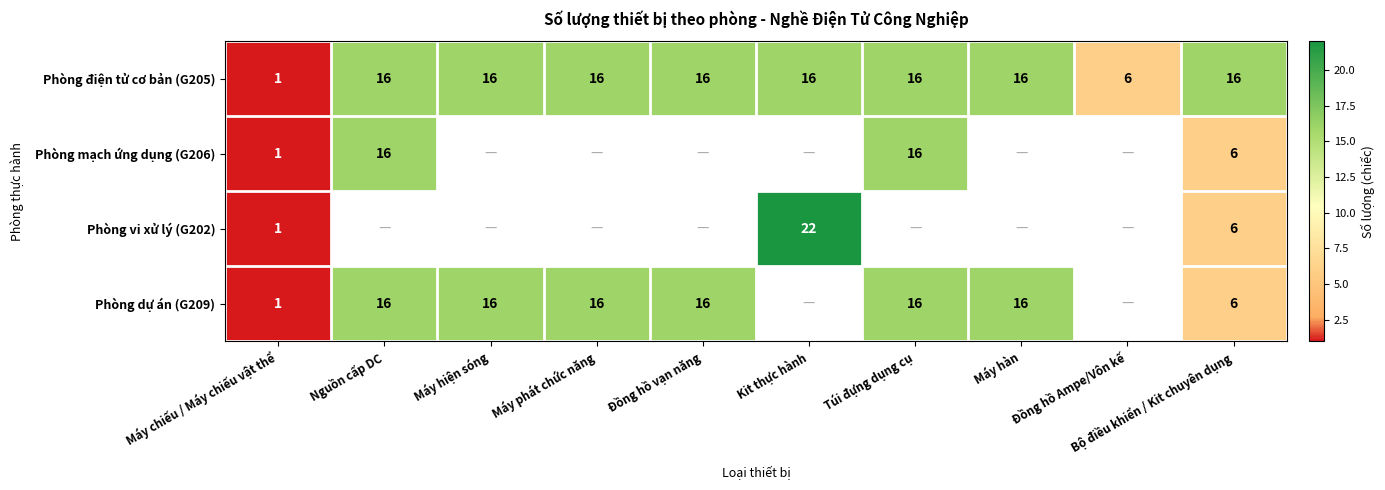

Which series changed the most between Máy chiếu / Máy chiếu vật thể and Bộ điều khiển / Kit chuyên dụng?

Phòng điện tử cơ bản (G205)